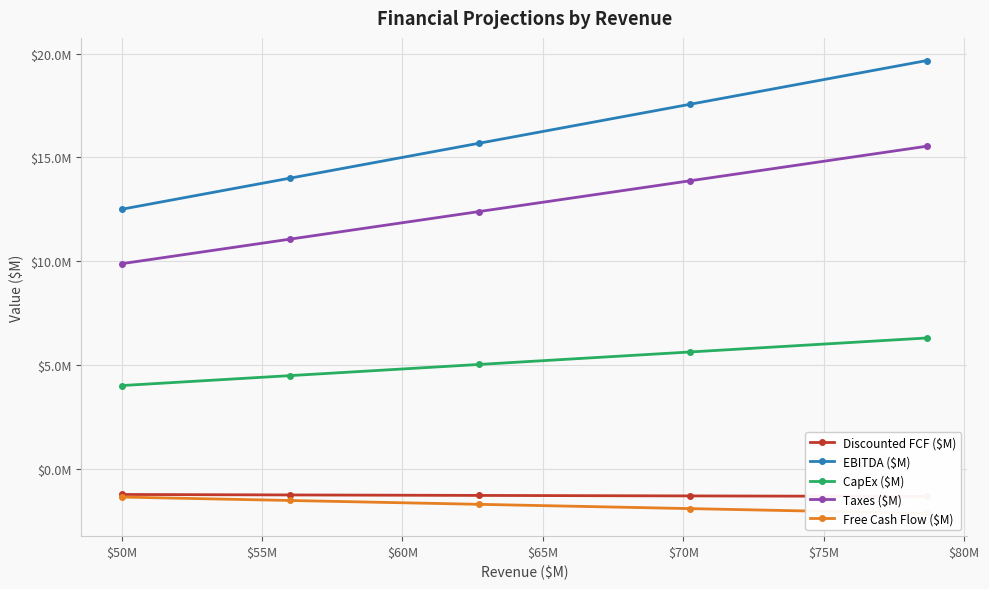

True or false: Taxes ($M) has more than 1 points higher than both neighbors.

False